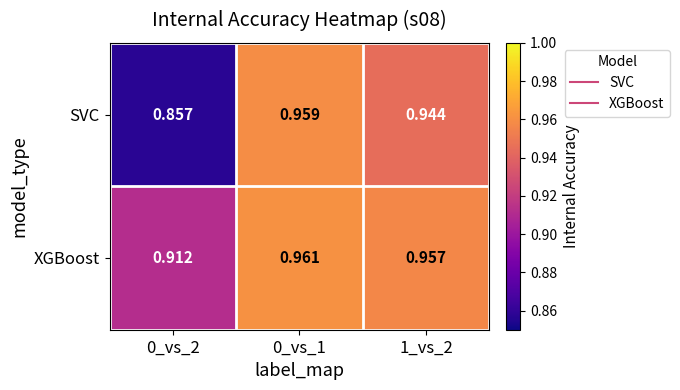

List the series in order of their peak value, lowest first.

SVC, XGBoost